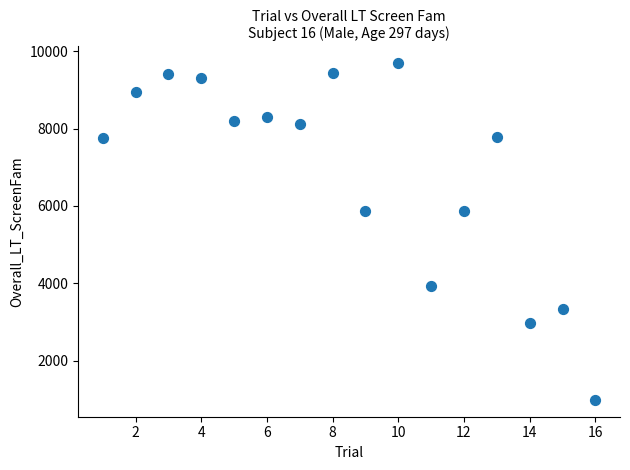

What is the range of X values (max minus min)?

15